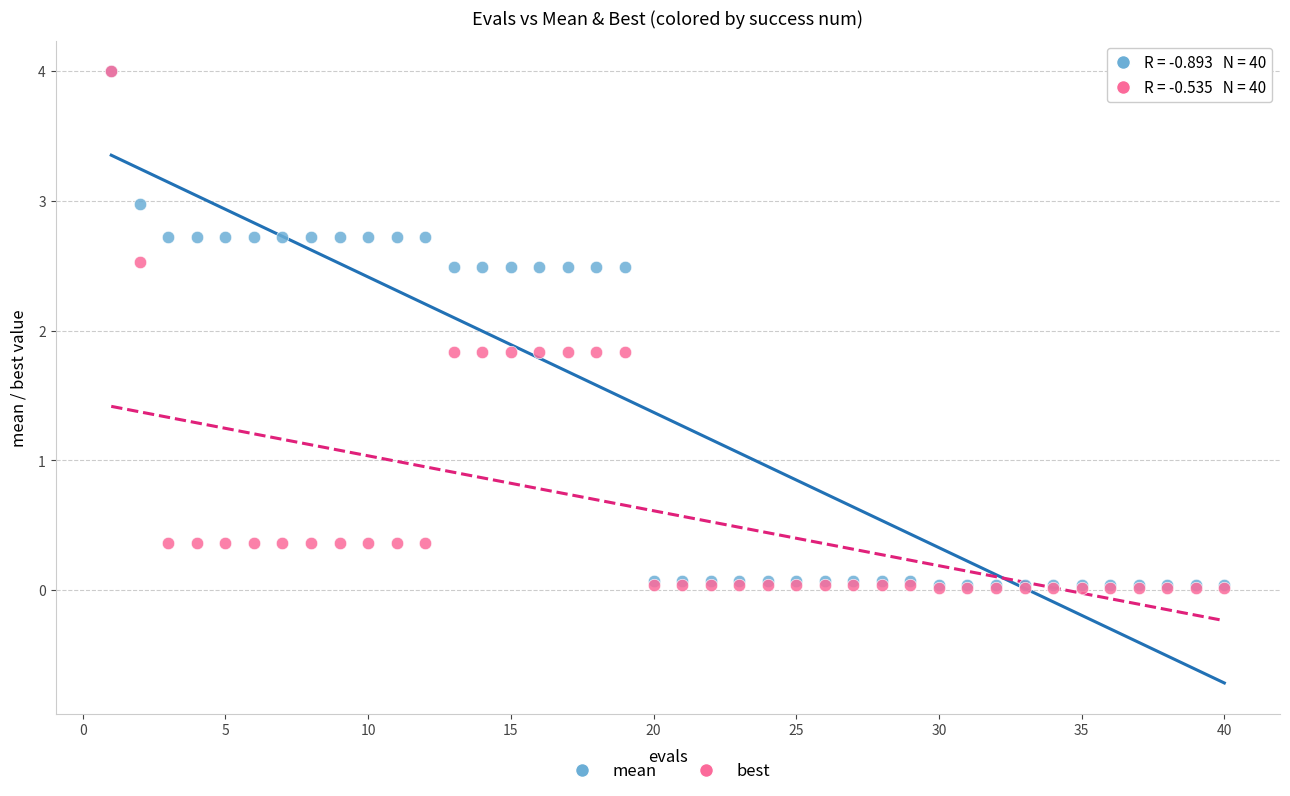

Which series has the widest spread of Y values?

best